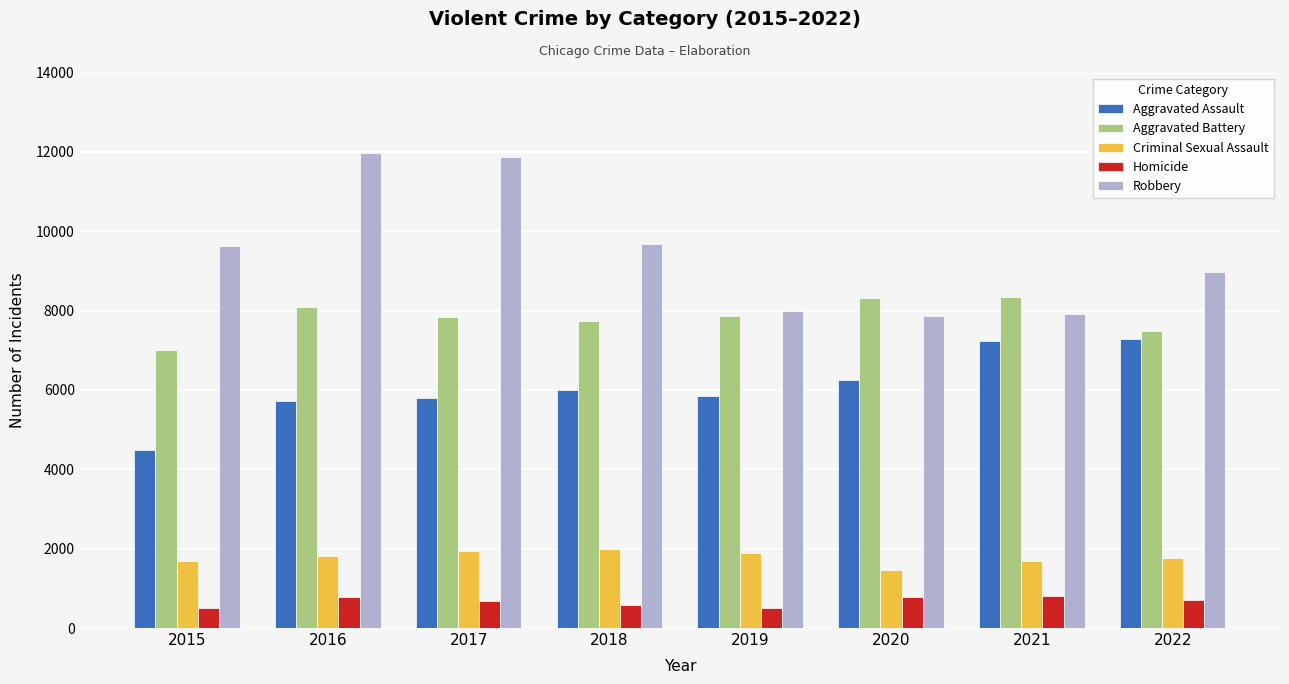

Is the value of Criminal Sexual Assault at 2021 greater than the value of Aggravated Battery at 2016?

No